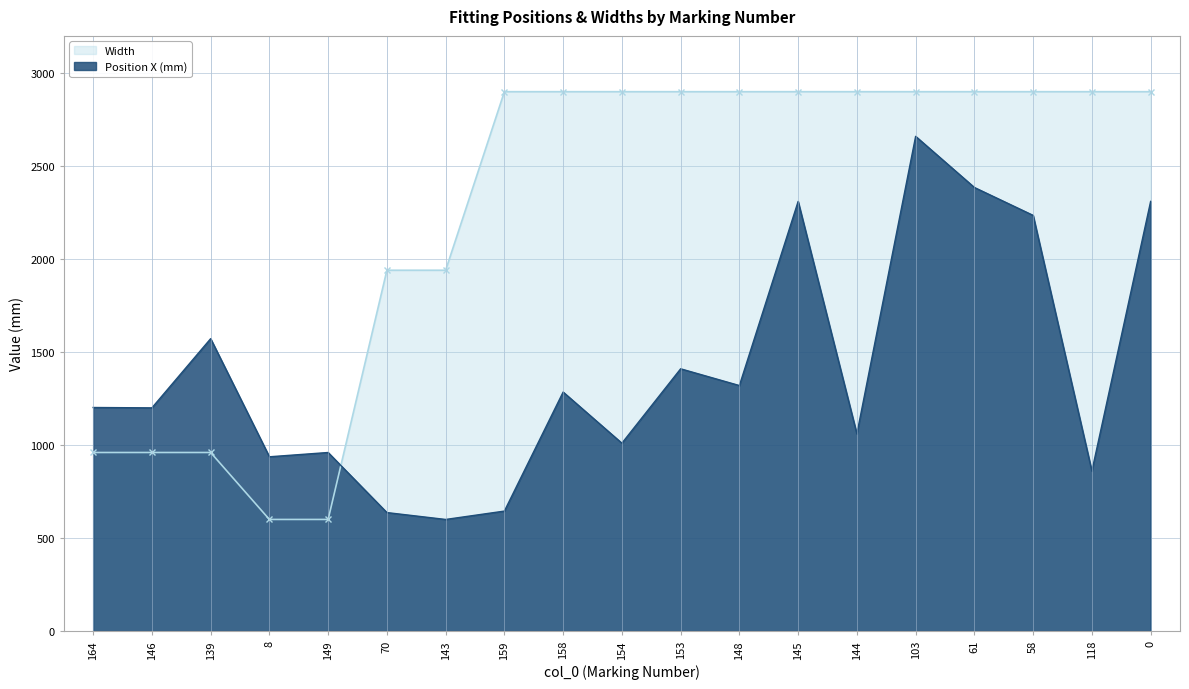

What is the difference between the highest and lowest values at 158?

1615